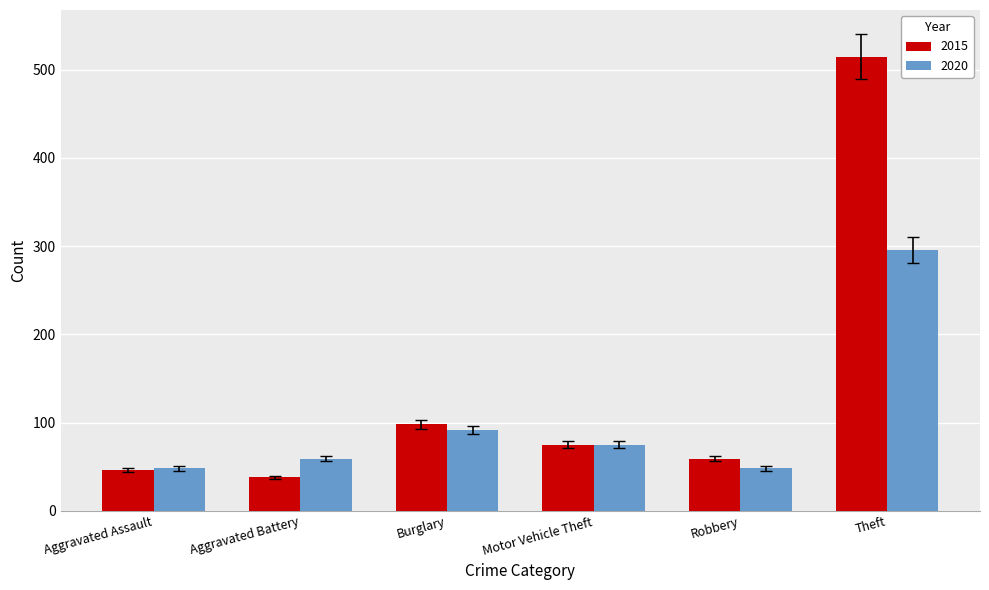

Reading left to right, extract all data points from this chart.

2015: Aggravated Assault=46	Aggravated Battery=38	Burglary=98	Motor Vehicle Theft=75	Robbery=59	Theft=515
2020: Aggravated Assault=48	Aggravated Battery=59	Burglary=92	Motor Vehicle Theft=75	Robbery=48	Theft=296